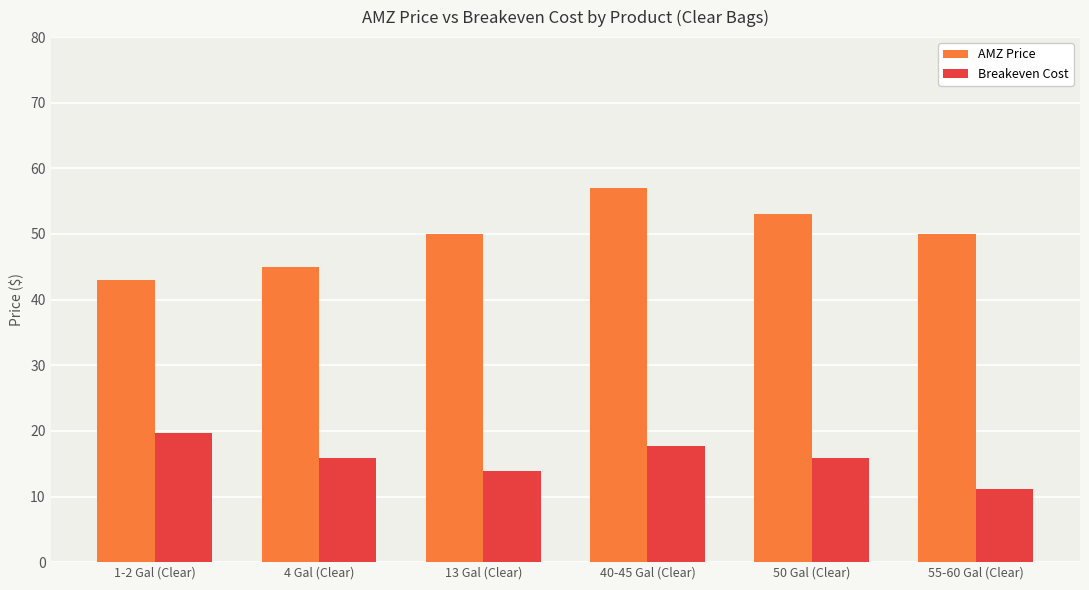

What is the average value of the Breakeven Cost series?

15.7